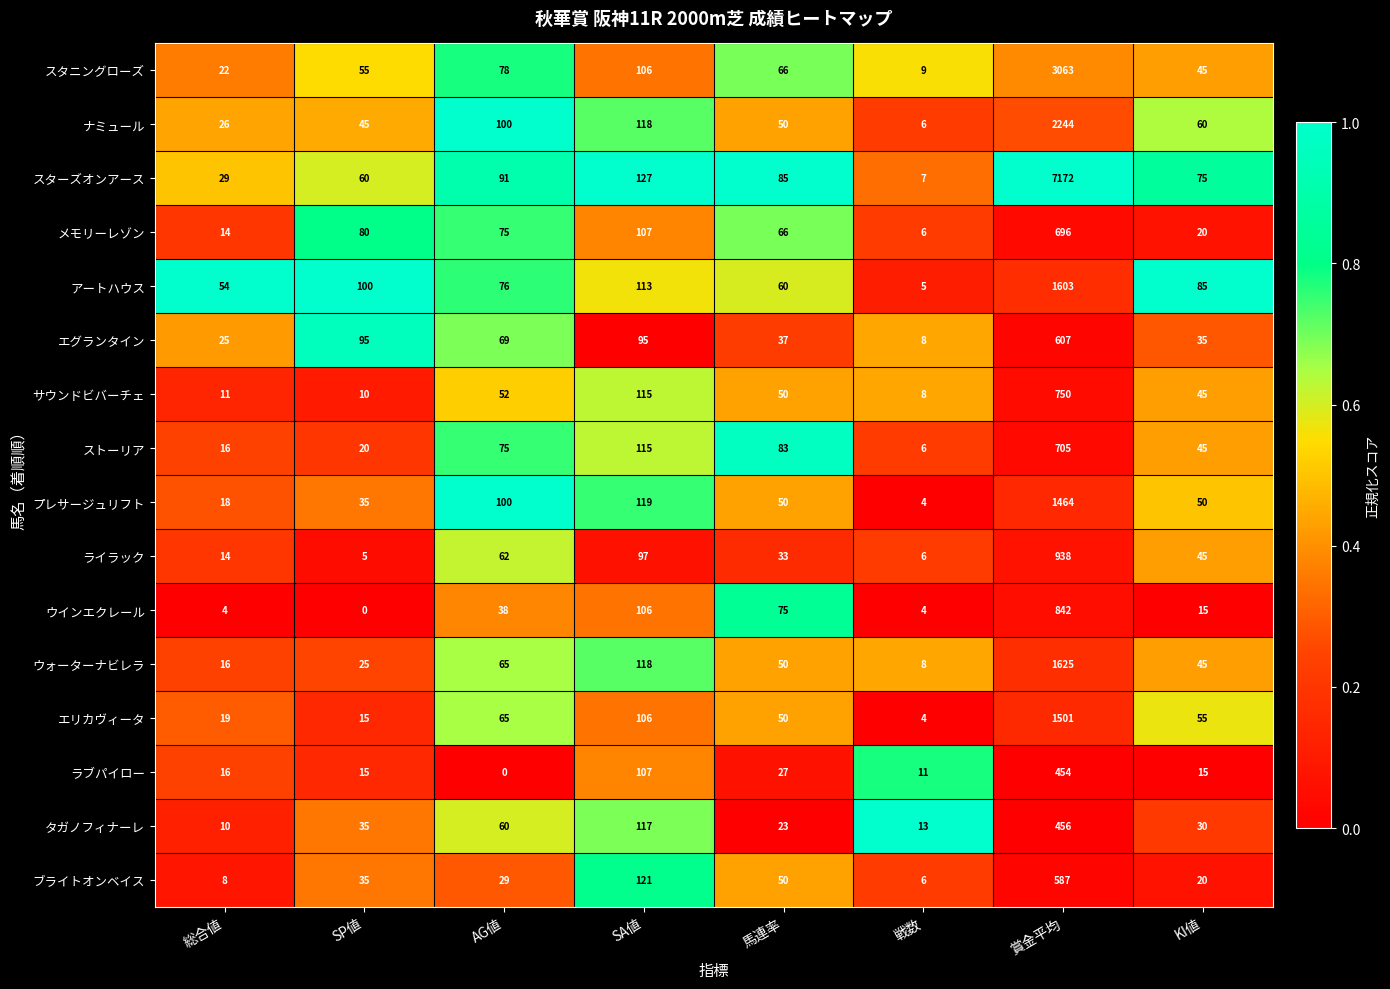

Which category has the highest value in the アートハウス series?

賞金平均